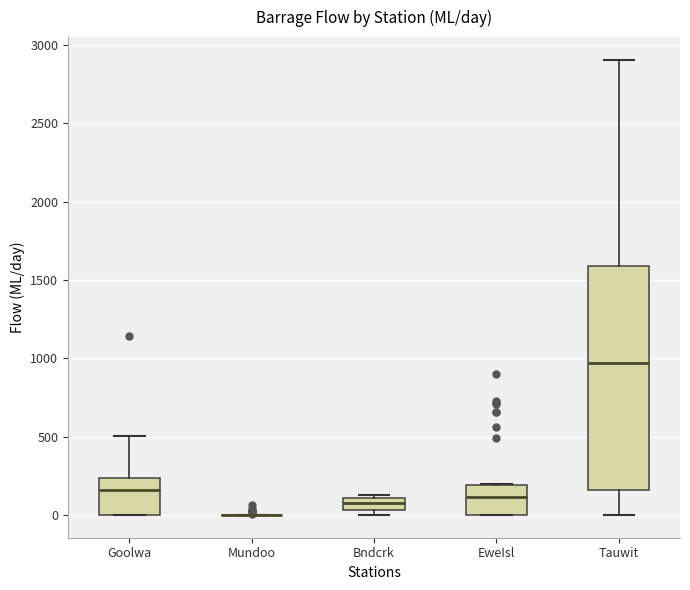

Reading left to right, transcribe this box plot: for each box, give where its median line is, the range the box spans, and where its two whiskers end, as read against the y-axis. The values are not printed on the chart, so give them approximately, as read against the axis.

Goolwa: median 150, box 0 to 250, whiskers 0 to 500
Mundoo: box collapsed to a line at 0, whiskers 0 to 0
Bndcrk: median 50 (inside the box), box 50 to 100, whiskers 0 to 150
EweIsl: median 100, box 0 to 200, whiskers 0 to 200
Tauwit: median 950, box 150 to 1600, whiskers 0 to 2900